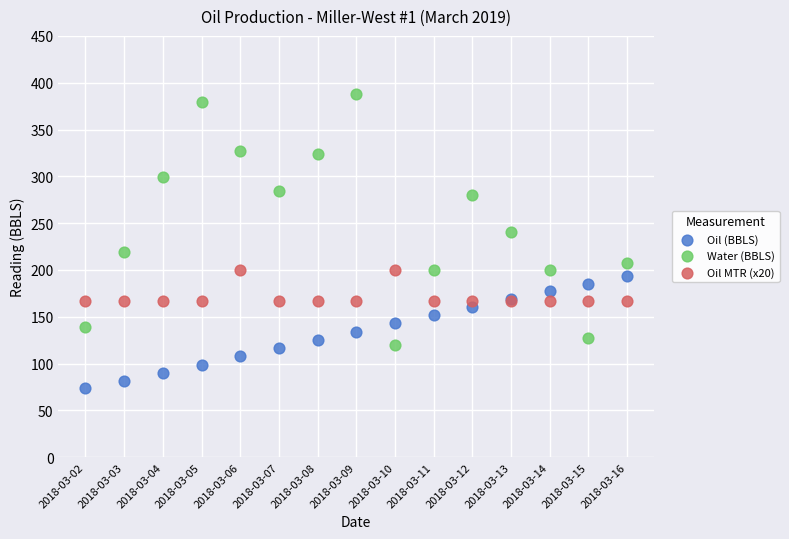

In the Water (BBLS) series, what Y value is closest to 253?

240.5